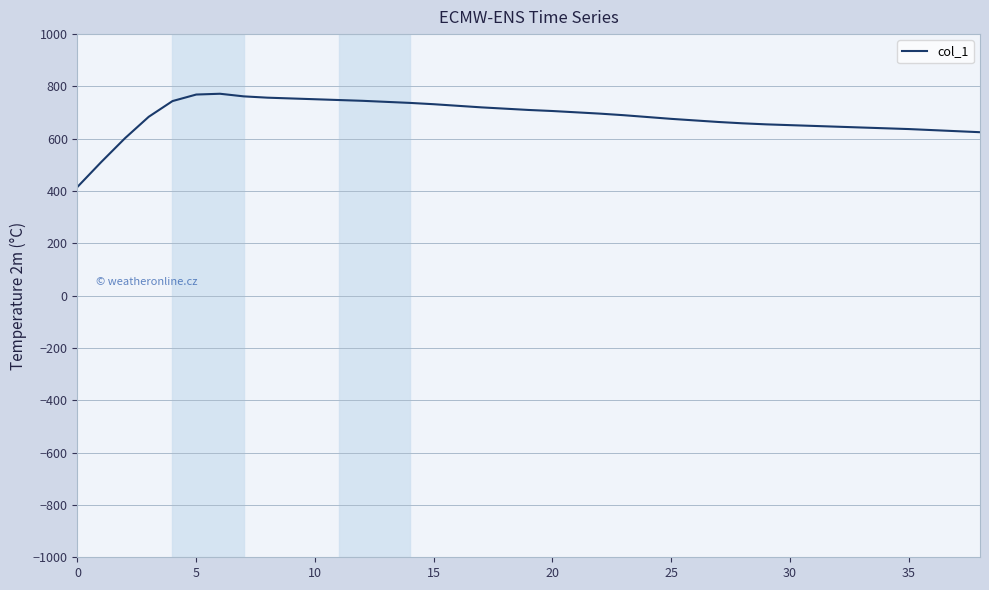

What is the greatest value displayed?

772